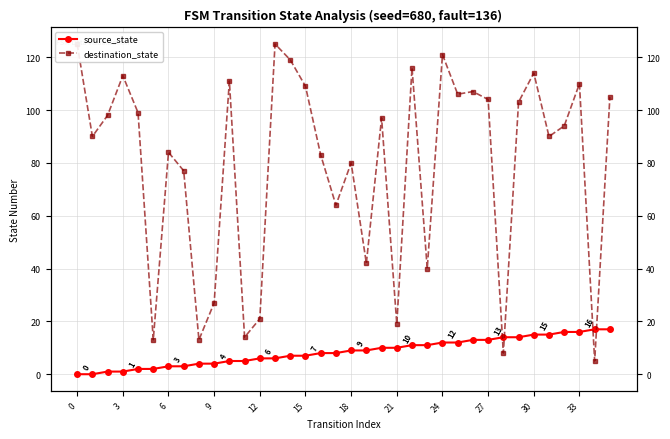

Is it true that source_state equals 4 at 13?

False